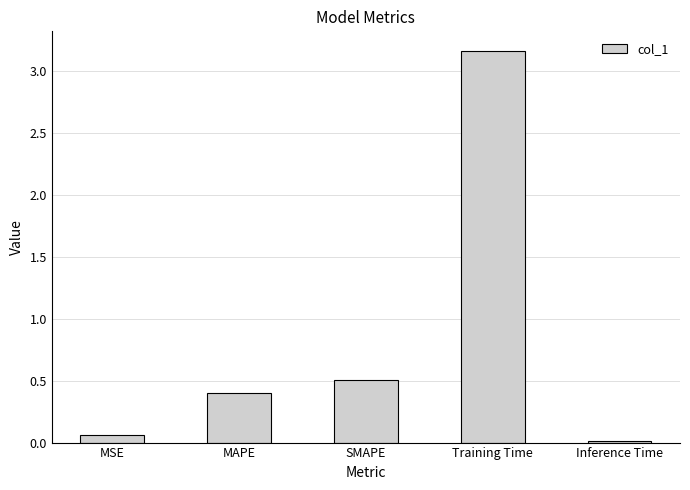

What is the sum of all values?

4.1